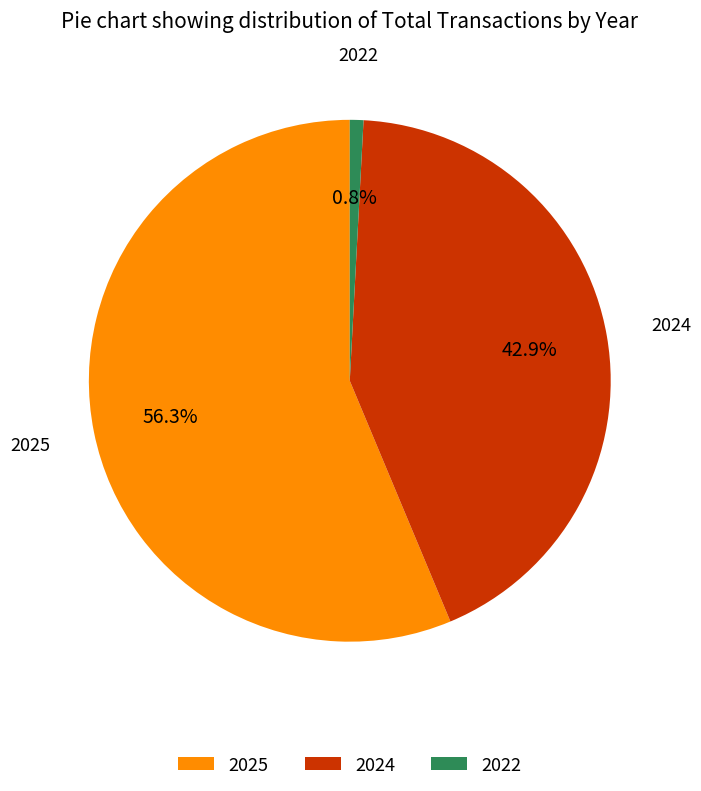

To the nearest percent, what percentage of the pie is 2022?

1%